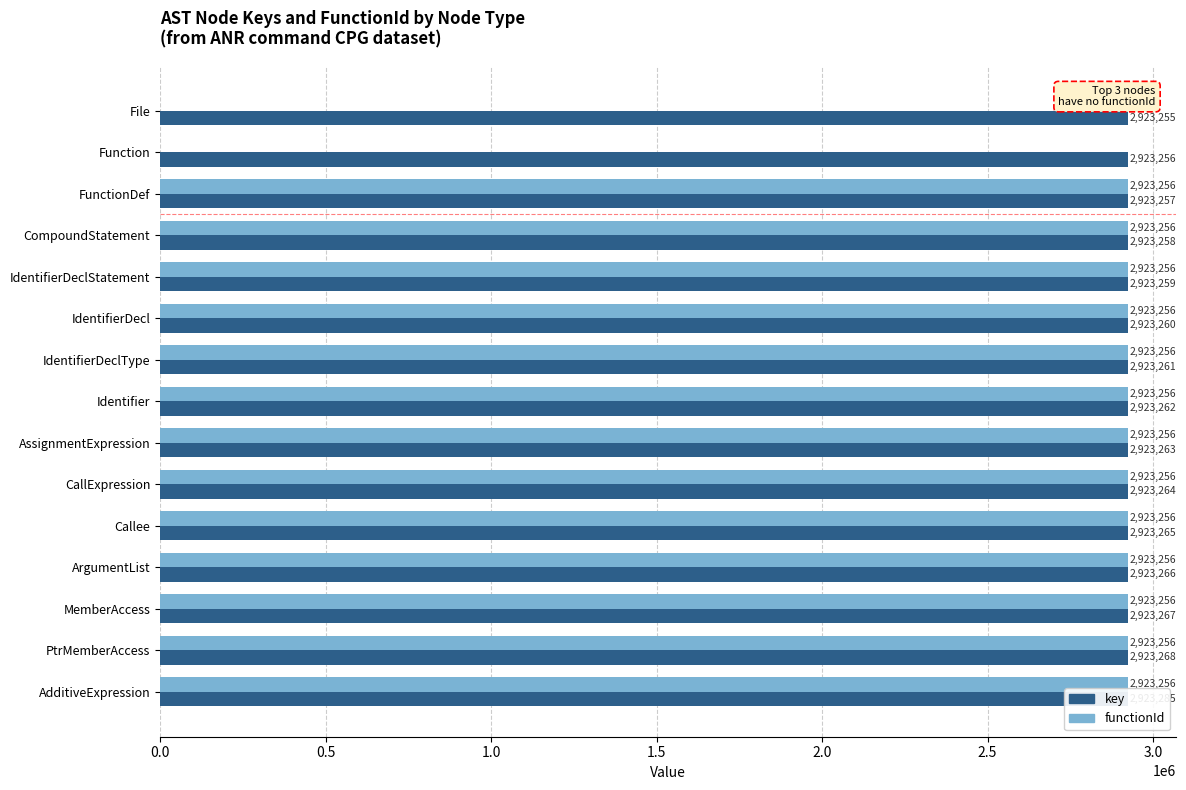

Which series has the largest range (max minus min)?

functionId